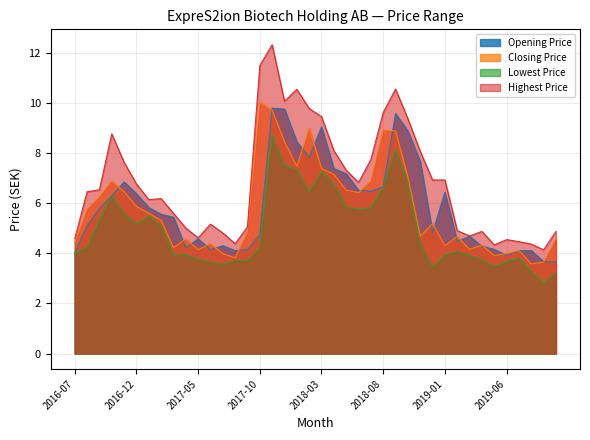

What is the difference between the maximum and second lowest values in the Highest Price series?

8.0